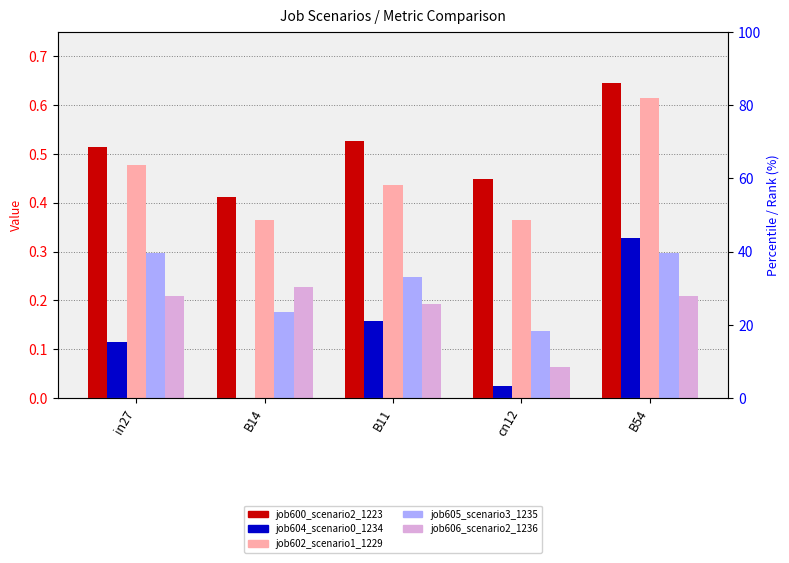

How many bars are there in total?

25